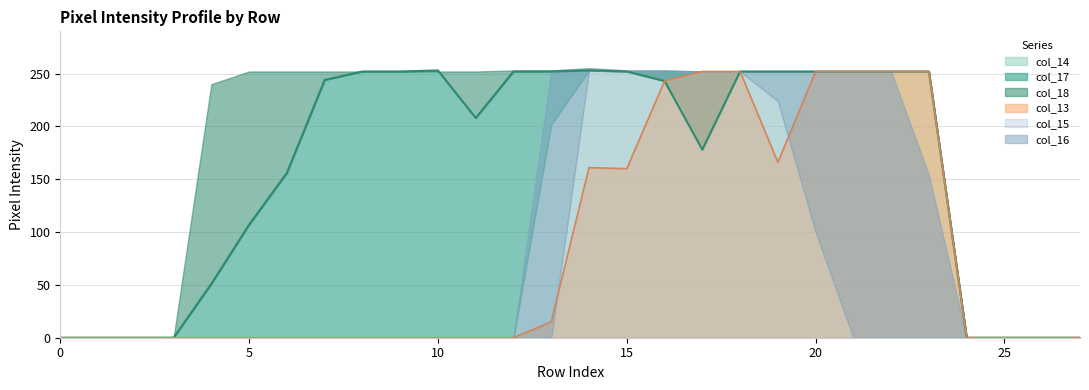

How many intersections are there between col_13 and col_15?

2